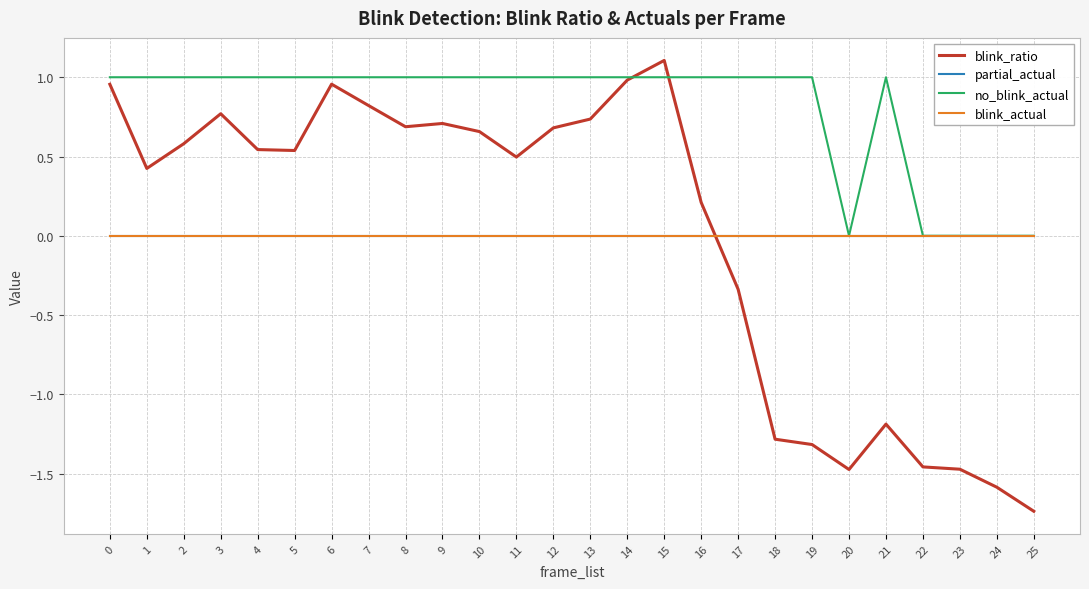

How many times do no_blink_actual and blink_ratio cross each other?

2